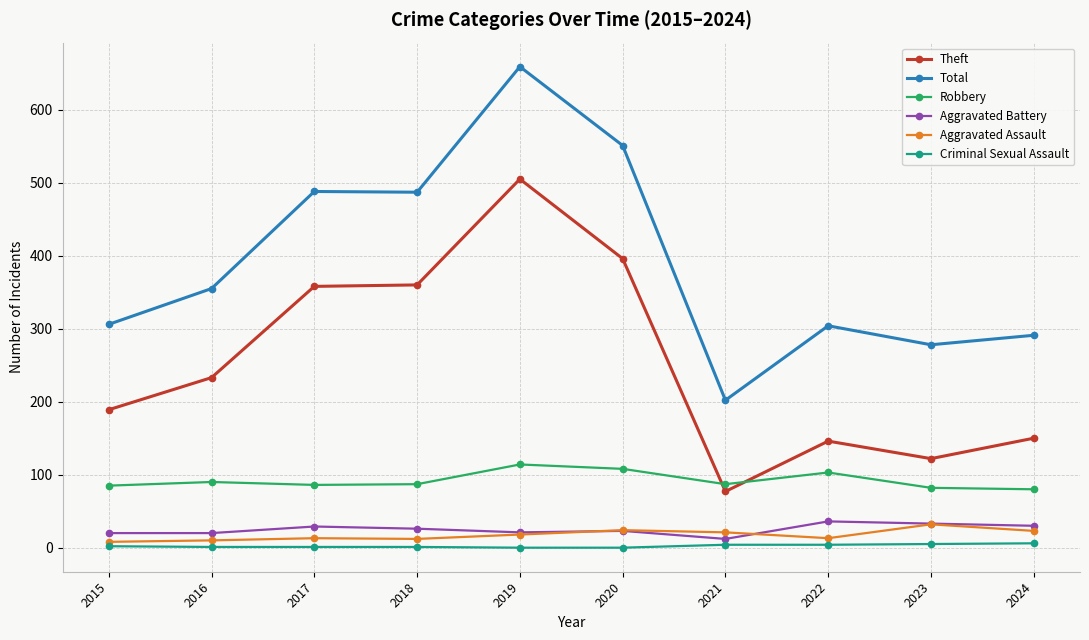

What is the difference between the highest and lowest values at 2019?

659